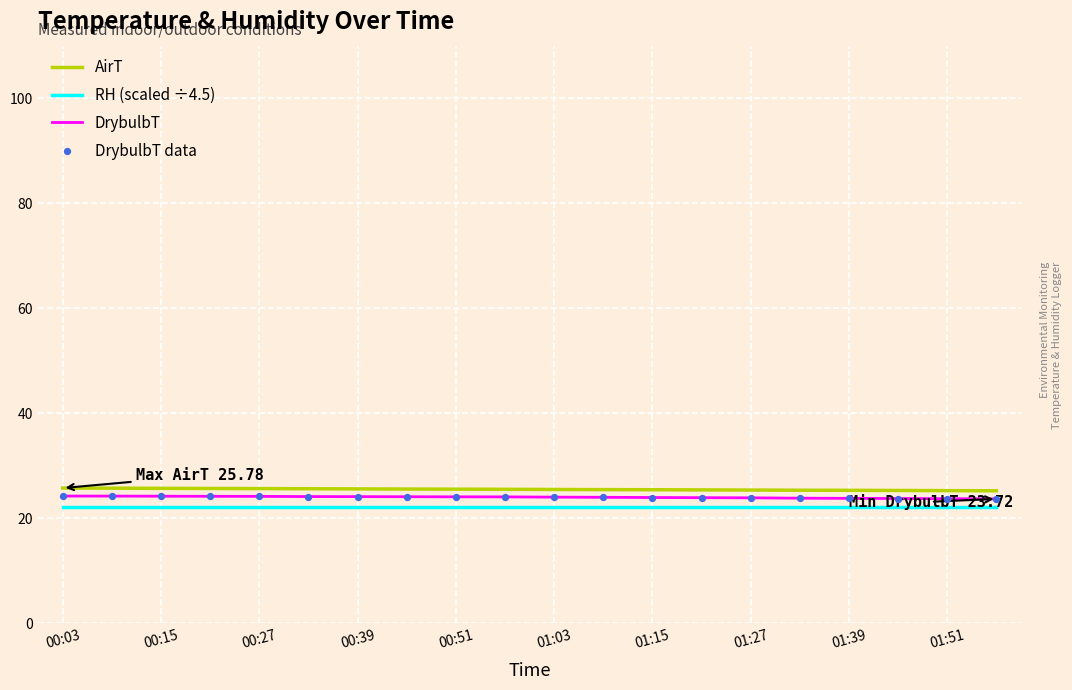

True or false: DrybulbT and AirT cross at least once.

False